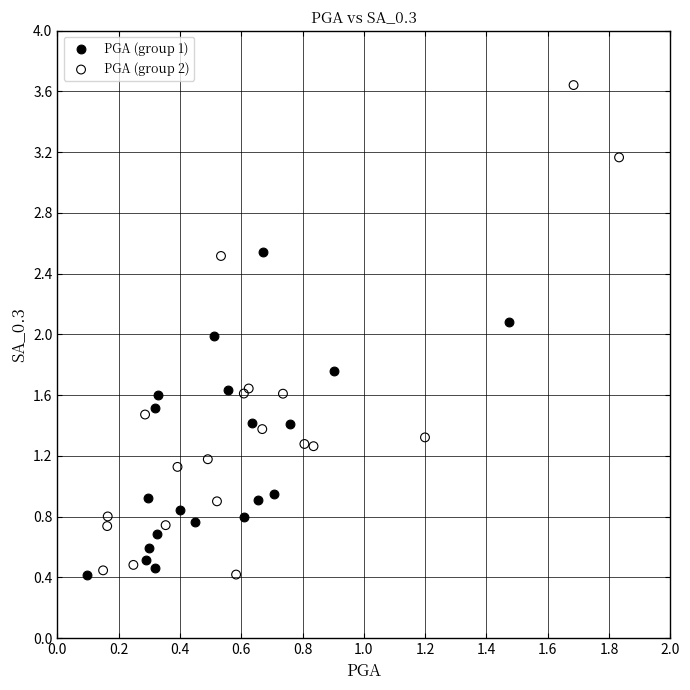

Which series has the widest spread of Y values?

PGA (group 2)